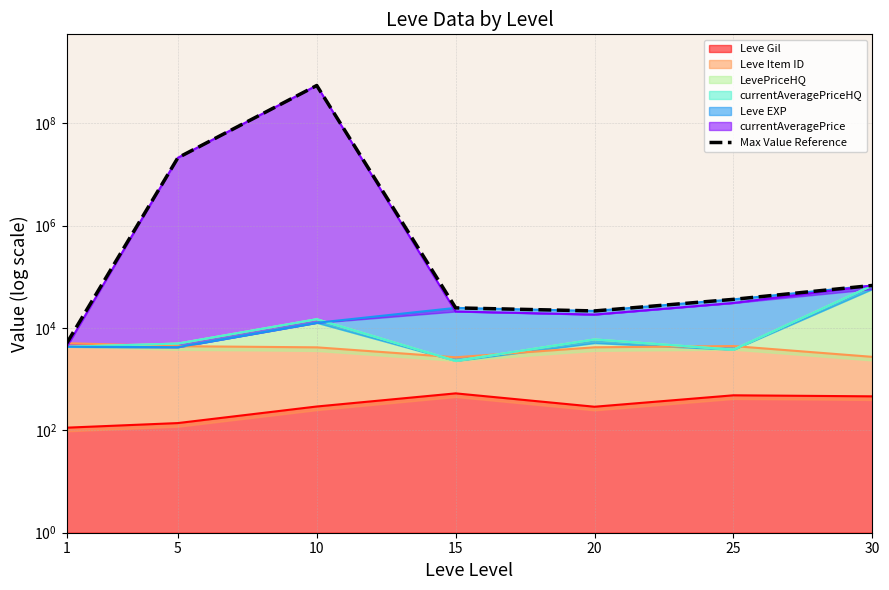

What is the value of the 7th point from the left?

68000